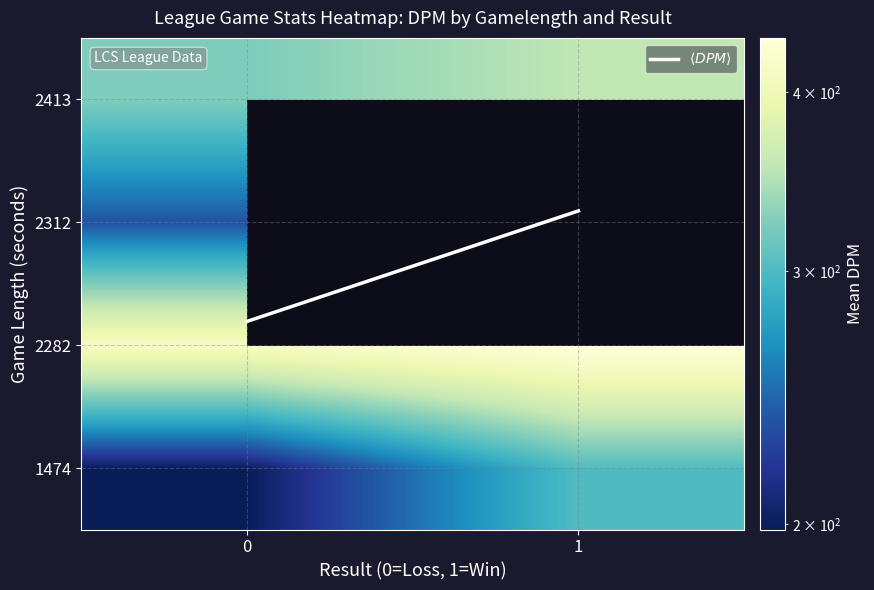

At how many categories does at least one series exceed 177?

2